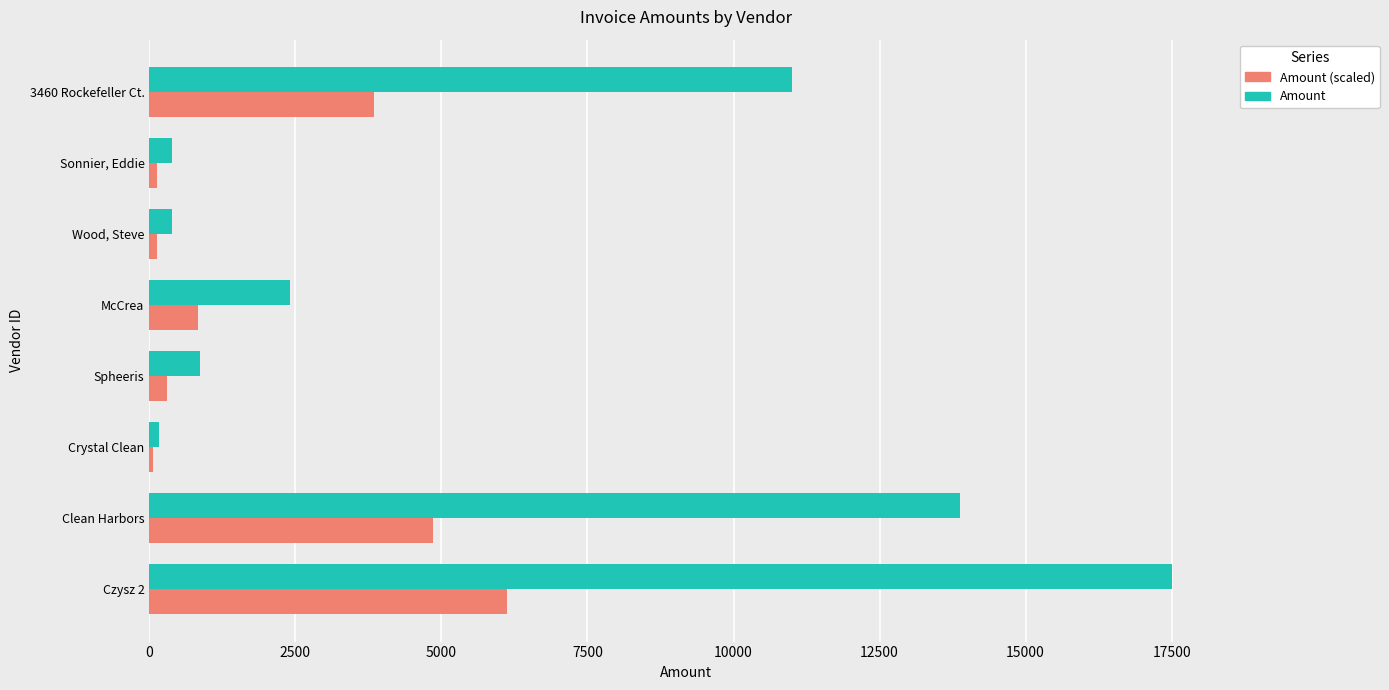

Where is Amount nearest to the value 8833?

3460 Rockefeller Ct.